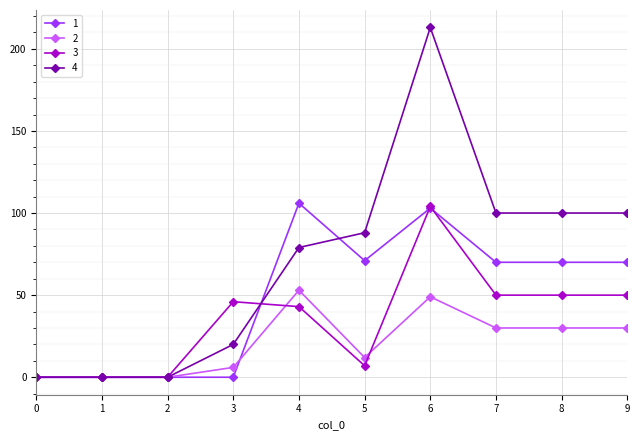

True or false: 4 has a value of 100 at 7.

True